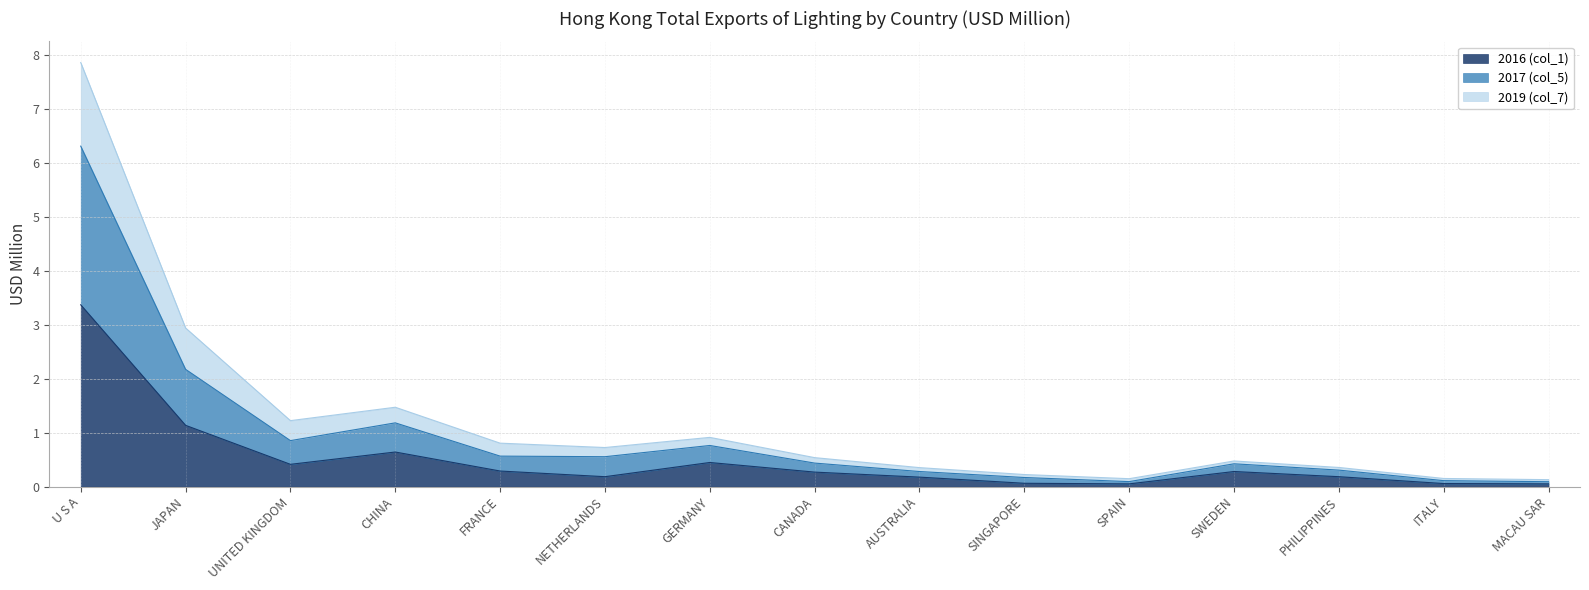

How many series are shown in this chart?

3